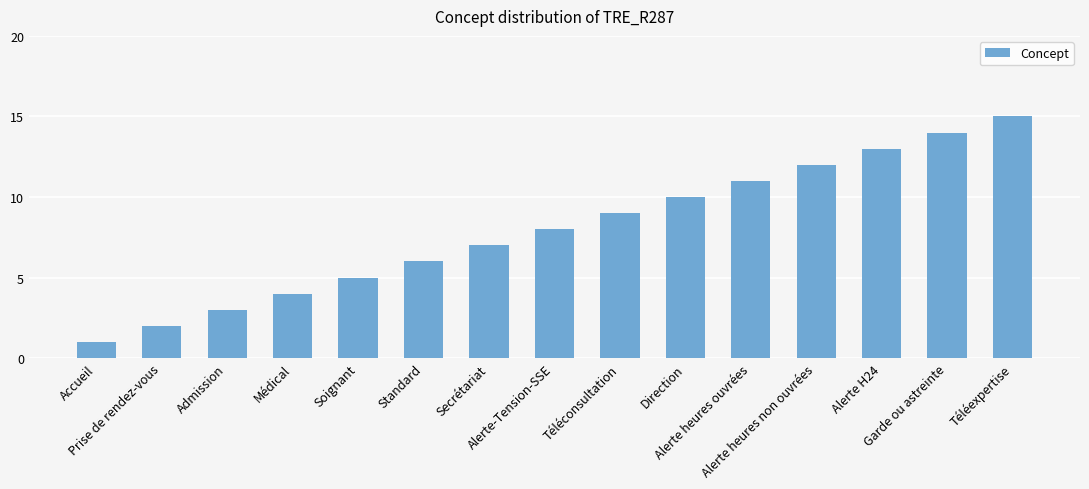

What is the value of the 5th bar from the left?

5